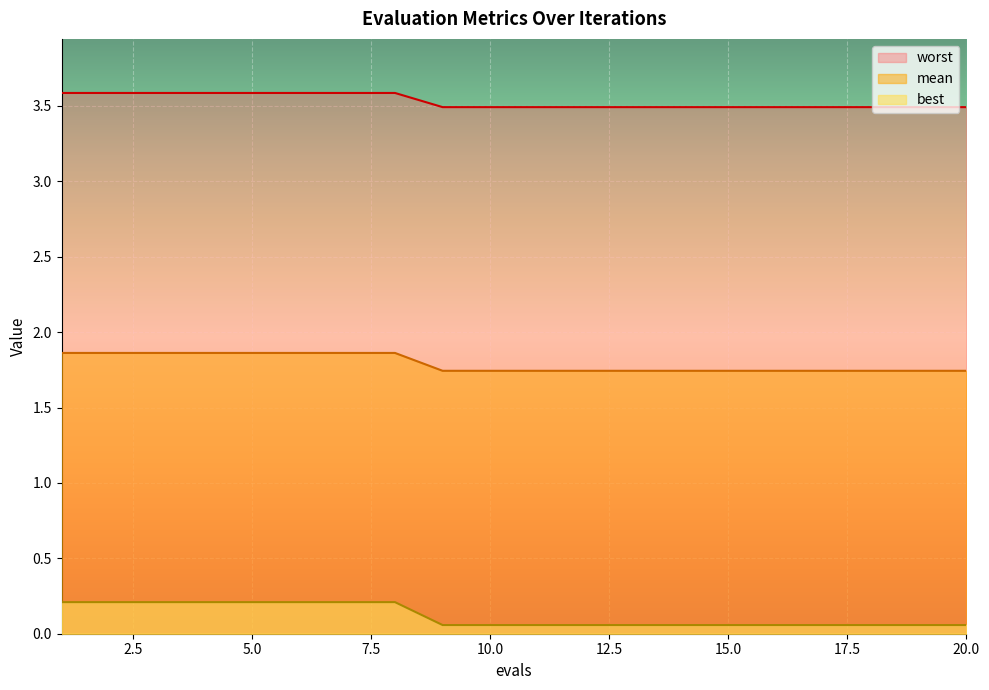

True or false: mean has more than 2 points higher than both neighbors.

False